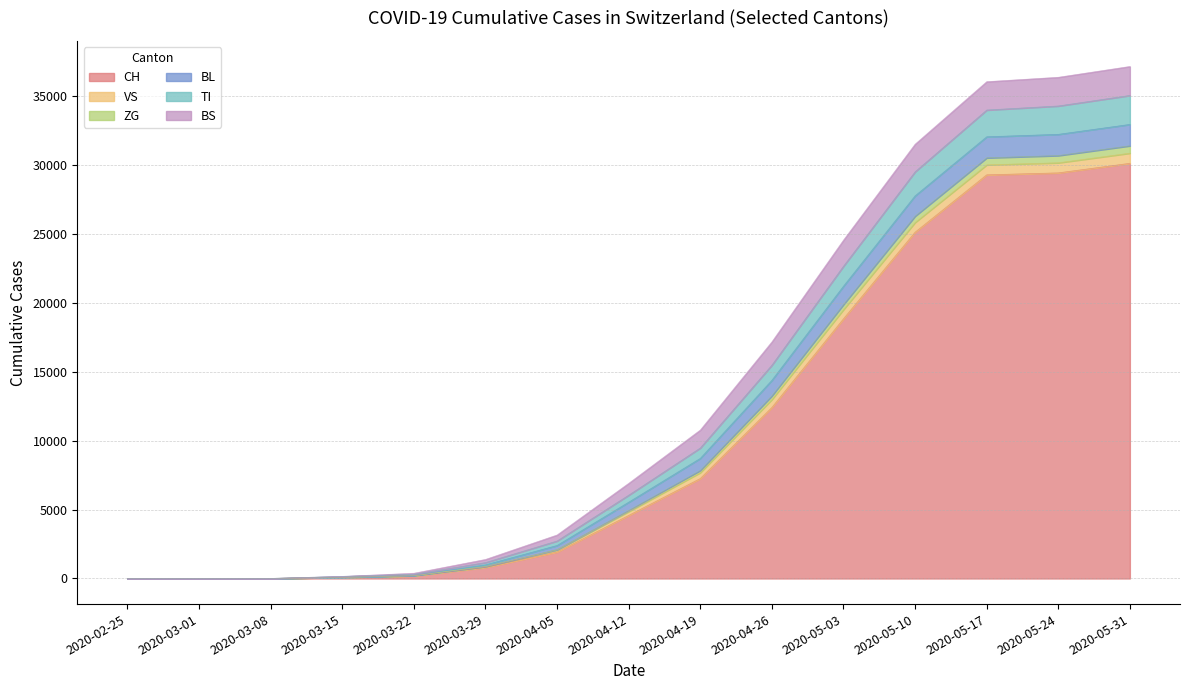

What is the spread (max minus min) of values at 2020-05-24?

6929